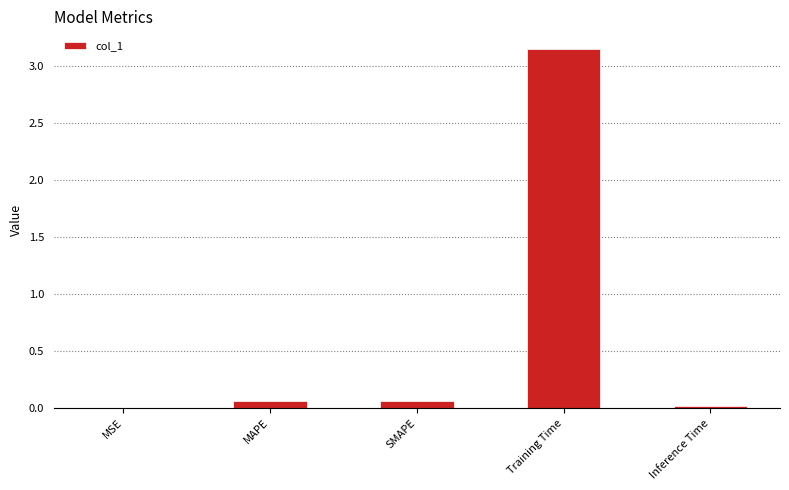

The value at Inference Time is 0.0. True or false?

True